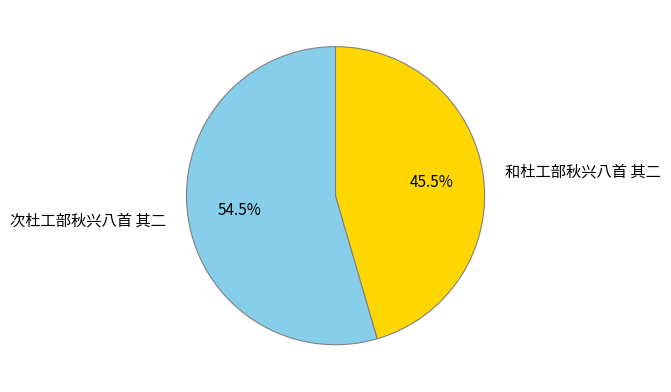

What is the ratio of the value at 和杜工部秋兴八首 其二 to the value at 次杜工部秋兴八首 其二?

0.8